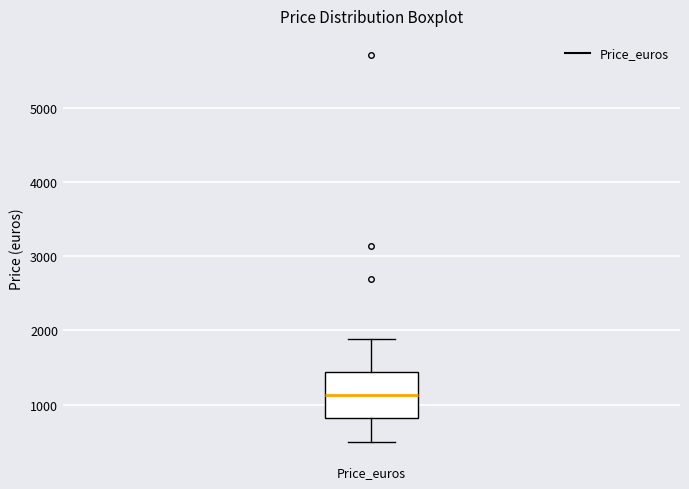

Where is the lower edge of the box for Price_euros on the y-axis? The values are not printed on the chart, so give them approximately, as read against the axis.

800